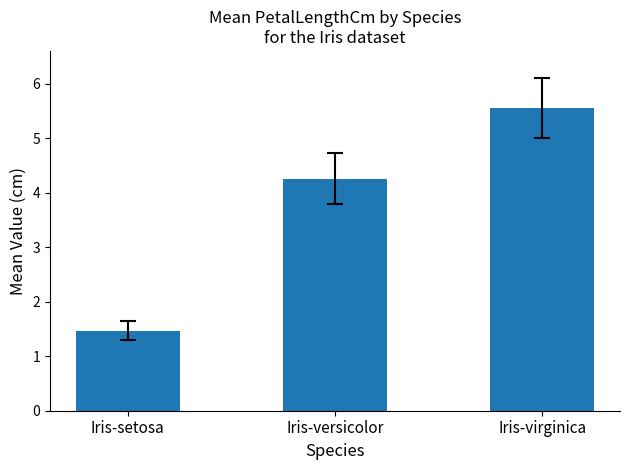

The value at Iris-setosa is 0.6. True or false?

False